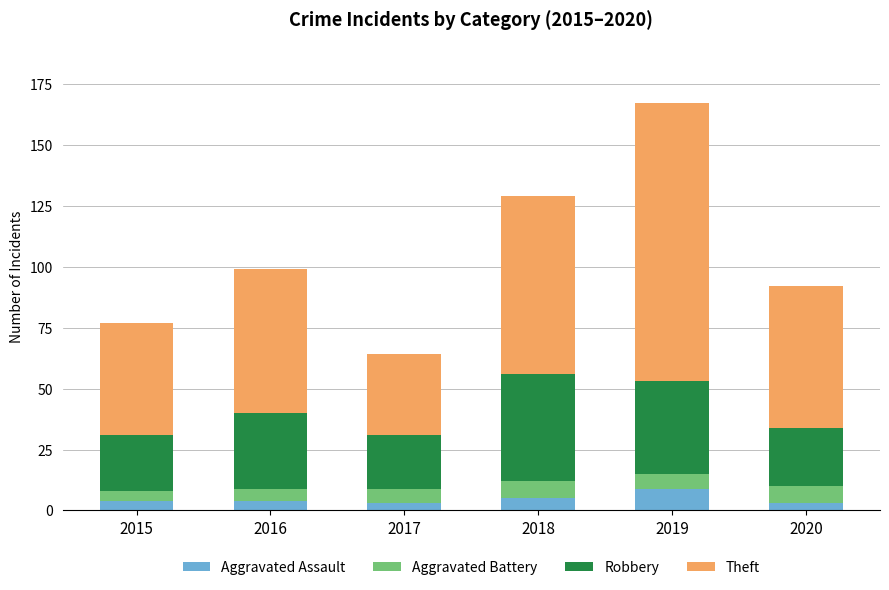

What is the maximum value for Aggravated Assault?

9